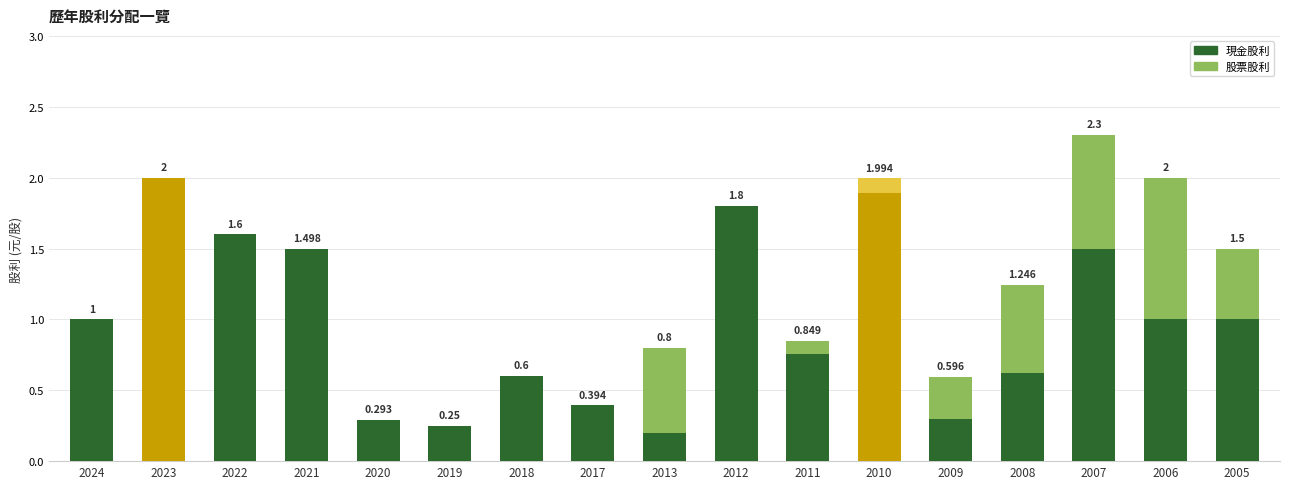

Count the 現金股利合計 values in the range 0 to 1.

11